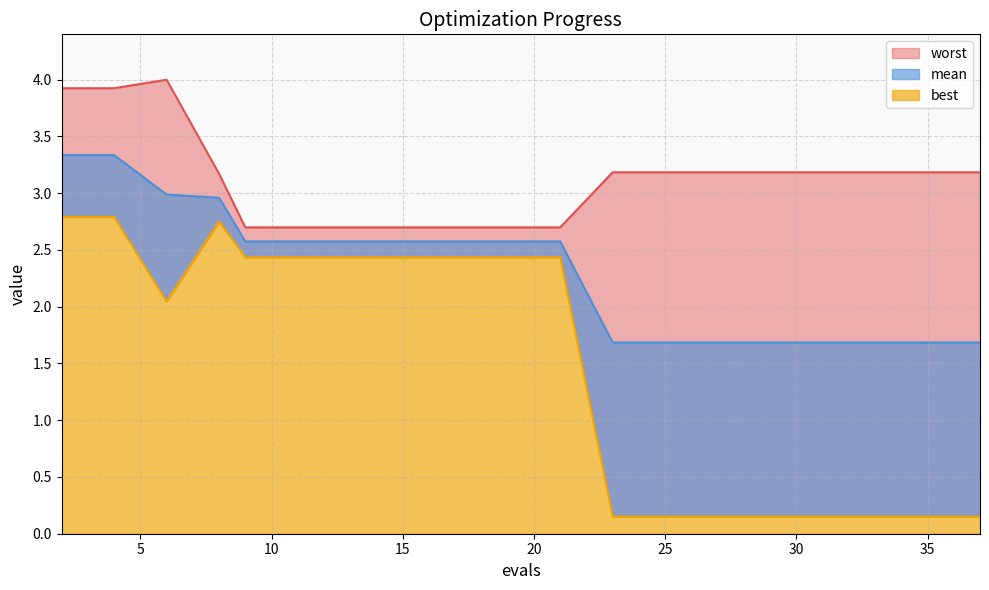

True or false: mean has a value of 2.6 at 21.

True